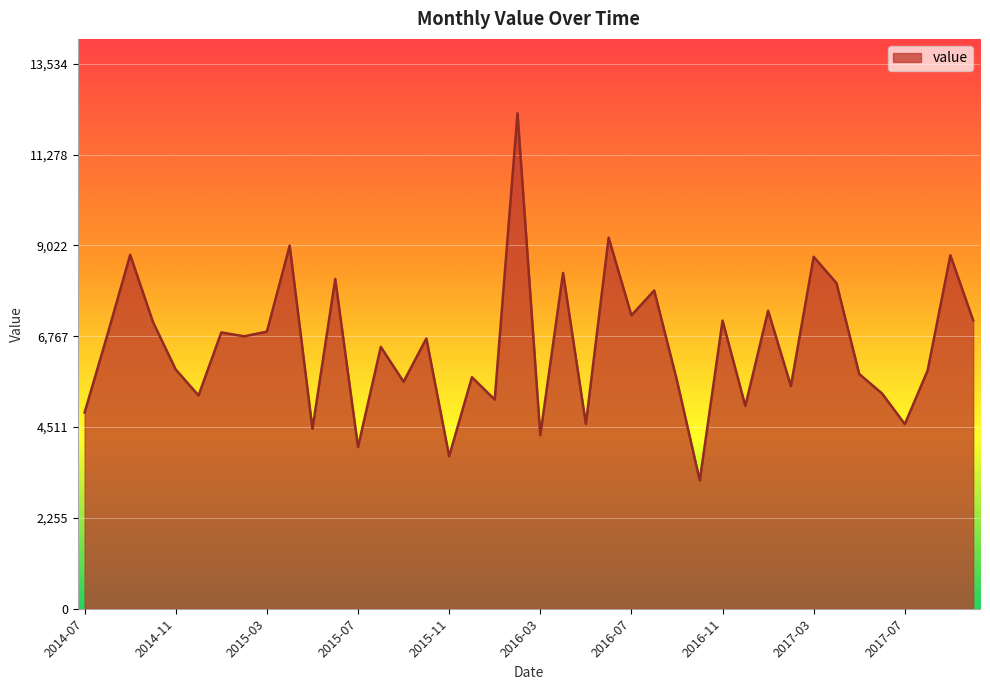

What is the minimum value shown in the chart?

3184